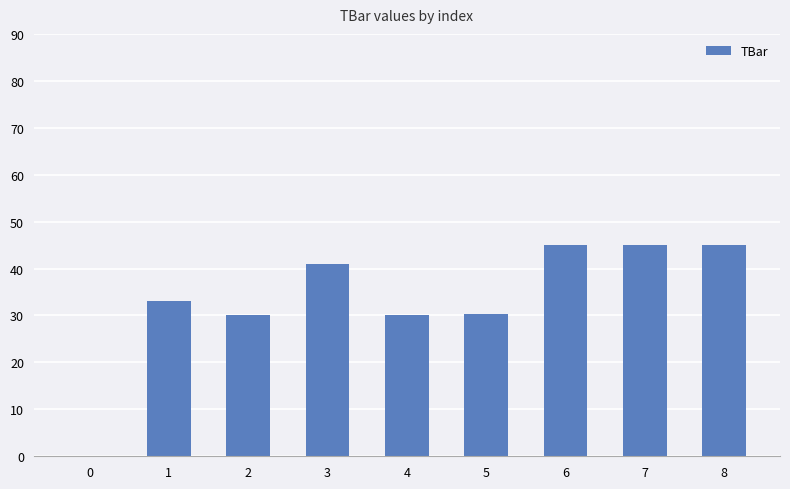

What is the change in value from 3 to 7?

+4.1